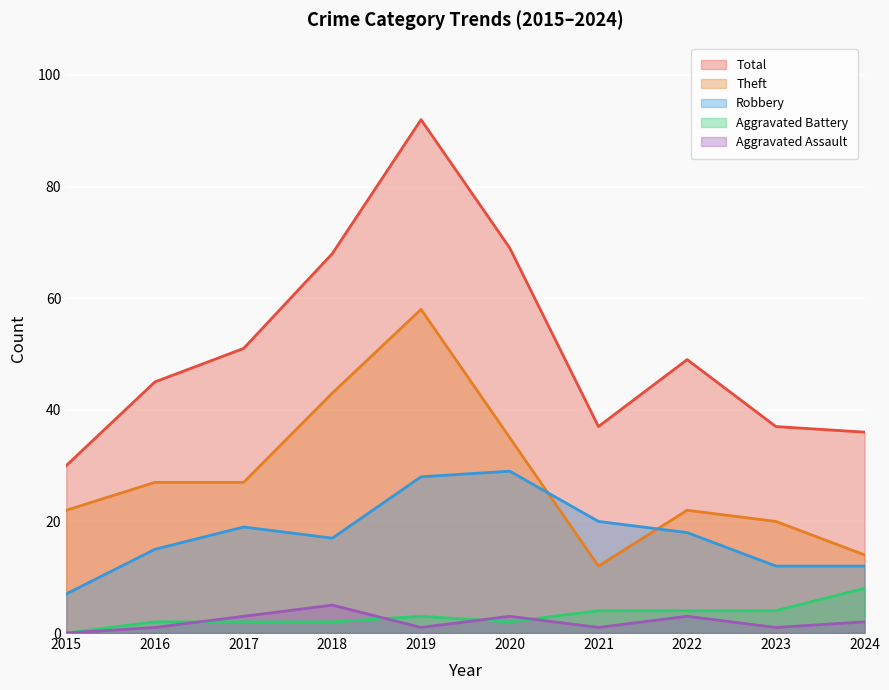

Reading left to right, what are all the values shown in this chart?

Robbery: 2015=7	2016=15	2017=19	2018=17	2019=28	2020=29	2021=20	2022=18	2023=12	2024=12
Theft: 2015=22	2016=27	2017=27	2018=43	2019=58	2020=35	2021=12	2022=22	2023=20	2024=14
Aggravated Assault: 2015=0	2016=1	2017=3	2018=5	2019=1	2020=3	2021=1	2022=3	2023=1	2024=2
Aggravated Battery: 2015=0	2016=2	2017=2	2018=2	2019=3	2020=2	2021=4	2022=4	2023=4	2024=8
Total: 2015=30	2016=45	2017=51	2018=68	2019=92	2020=69	2021=37	2022=49	2023=37	2024=36